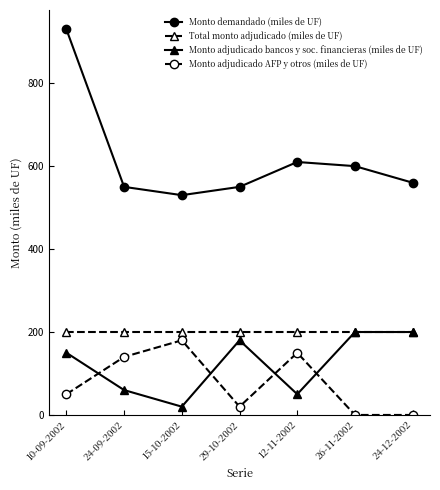

Reading left to right, list all the values displayed in this chart.

Monto demandado (miles de UF): 10-09-2002=930	24-09-2002=550	15-10-2002=530	29-10-2002=550	12-11-2002=610	26-11-2002=600	24-12-2002=560
Total monto adjudicado (miles de UF): 10-09-2002=200	24-09-2002=200	15-10-2002=200	29-10-2002=200	12-11-2002=200	26-11-2002=200	24-12-2002=200
Monto adjudicado bancos y soc. financieras (miles de UF): 10-09-2002=150	24-09-2002=60	15-10-2002=20	29-10-2002=180	12-11-2002=50	26-11-2002=200	24-12-2002=200
Monto adjudicado AFP y otros (miles de UF): 10-09-2002=50	24-09-2002=140	15-10-2002=180	29-10-2002=20	12-11-2002=150	26-11-2002=0	24-12-2002=0